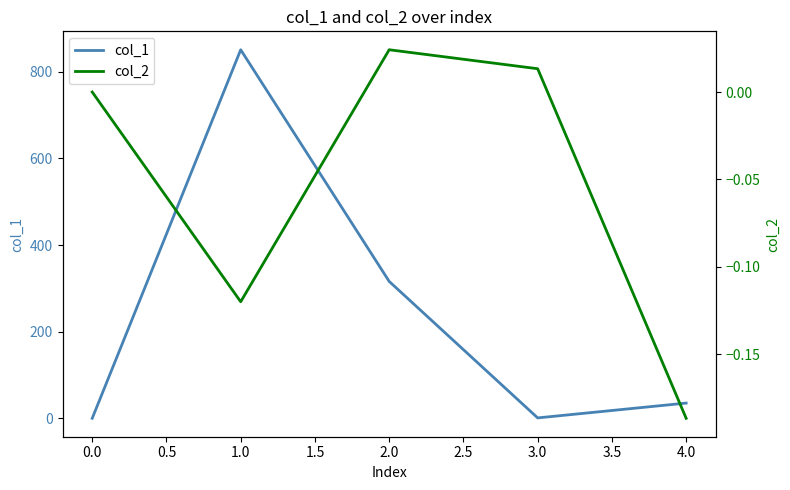

How many data points in col_2 are less than 0?

2